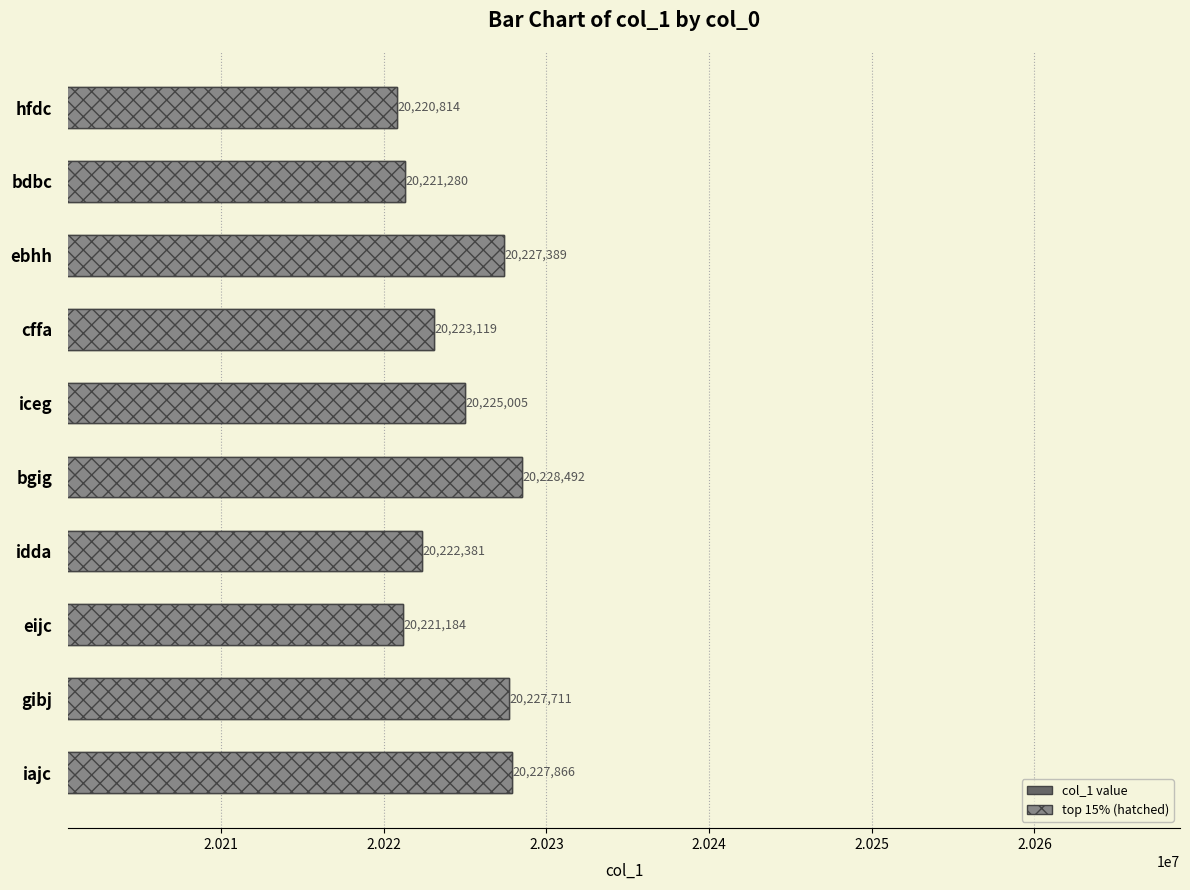

What is the change in value from hfdc to iceg?

+4191